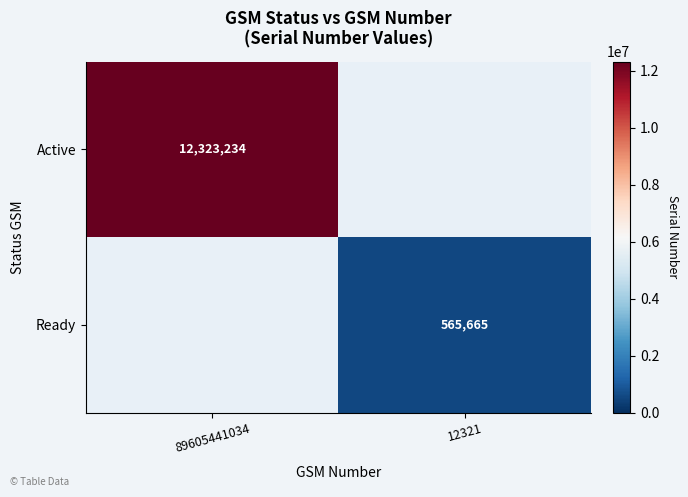

True or false: Ready has a value of 116545 at 12321.

False